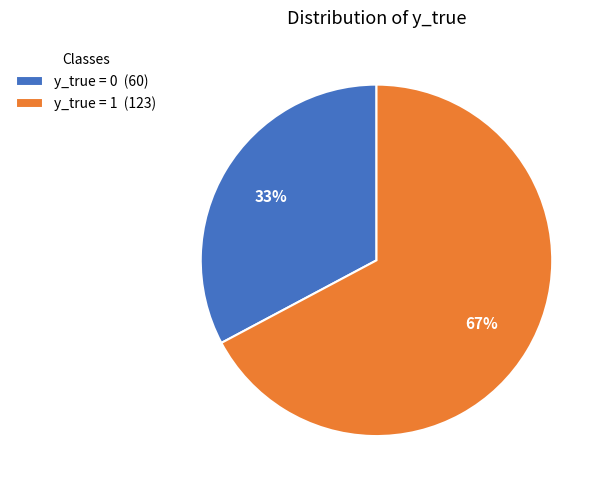

Rank the categories by value from highest to lowest.

y_true = 1 (123), y_true = 0 (60)